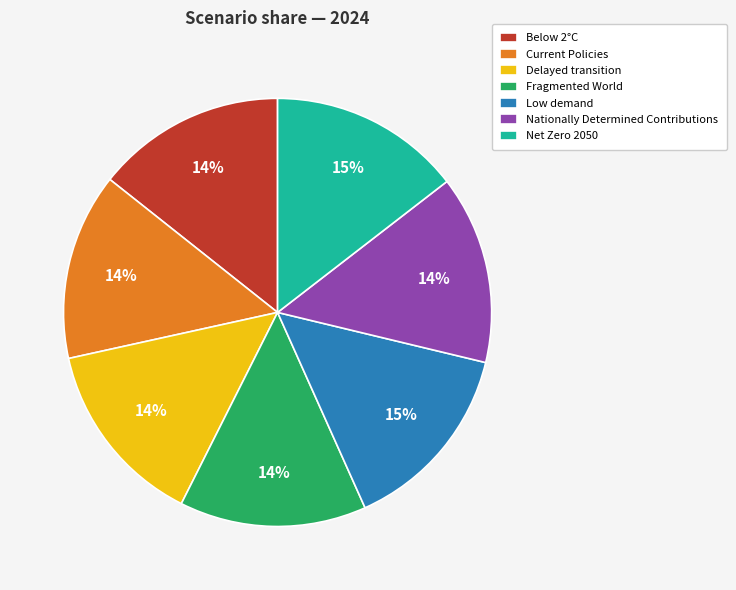

Combined, do Net Zero 2050 and Delayed transition account for over 50%?

No